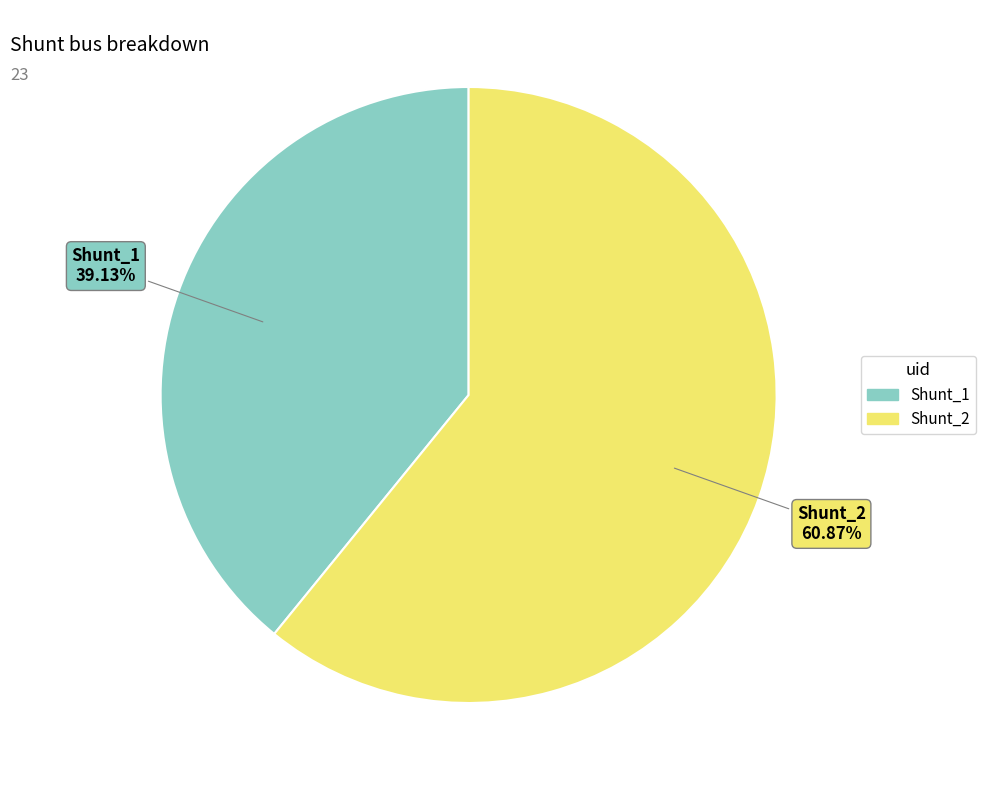

How many segments does this pie chart have?

2